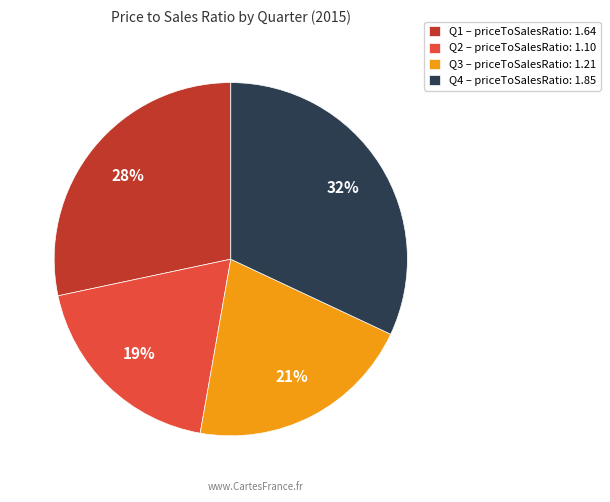

To the nearest percent, what portion does Q3 represent?

21%